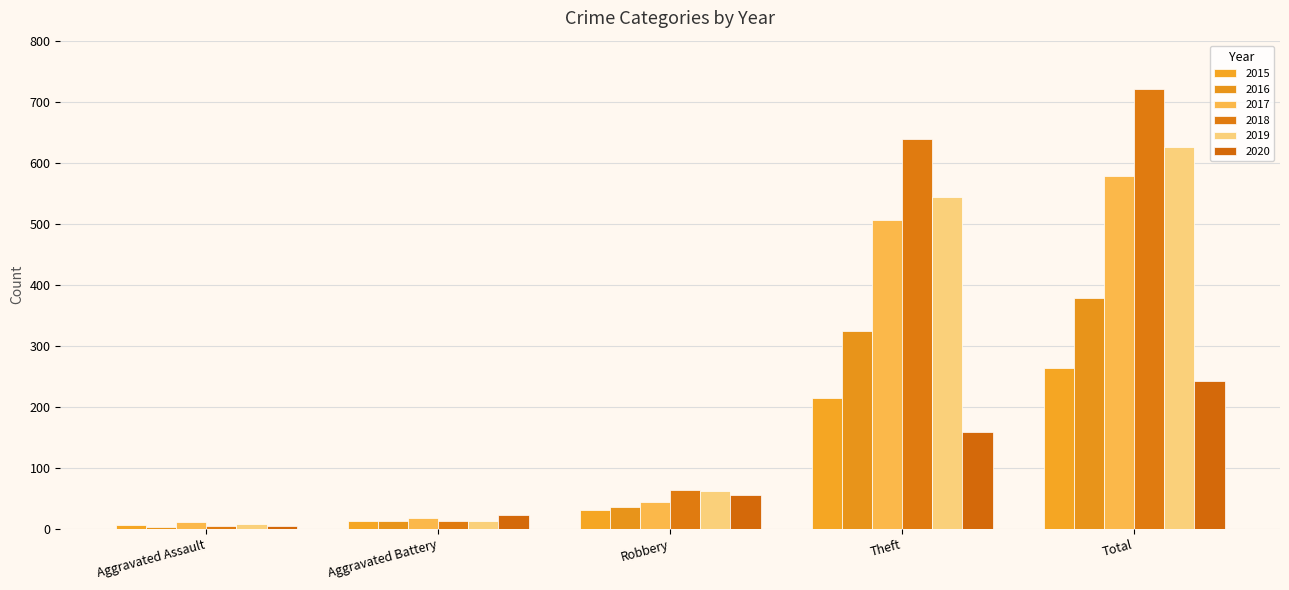

What is the label of the 1st bar from the left?

Aggravated Assault